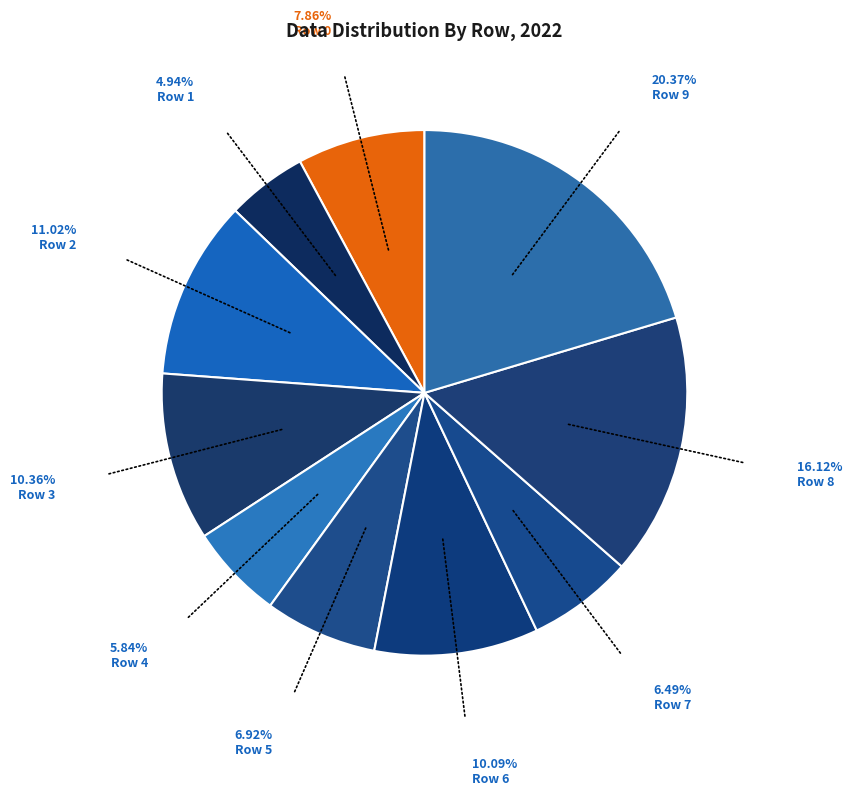

Count the number of slices in the pie.

10